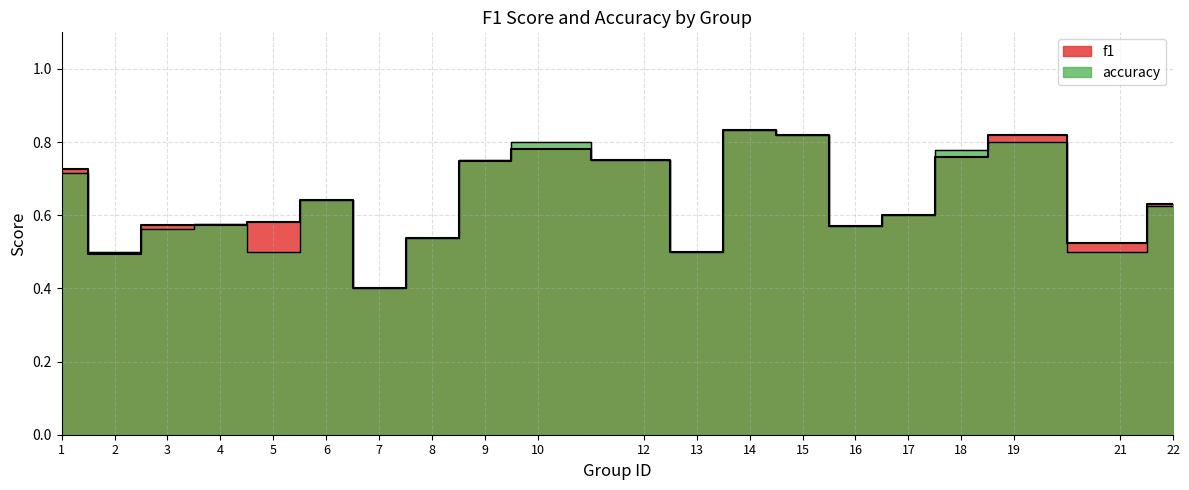

In f1, how many points are lower than both neighbors (excluding endpoints)?

5